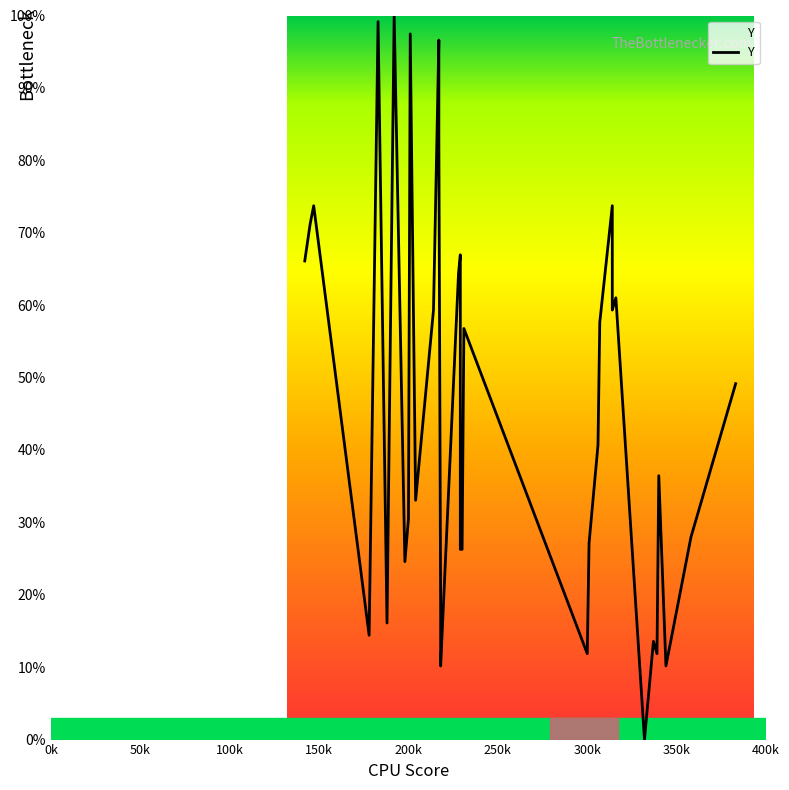

What is the sum of all values?

1761.0